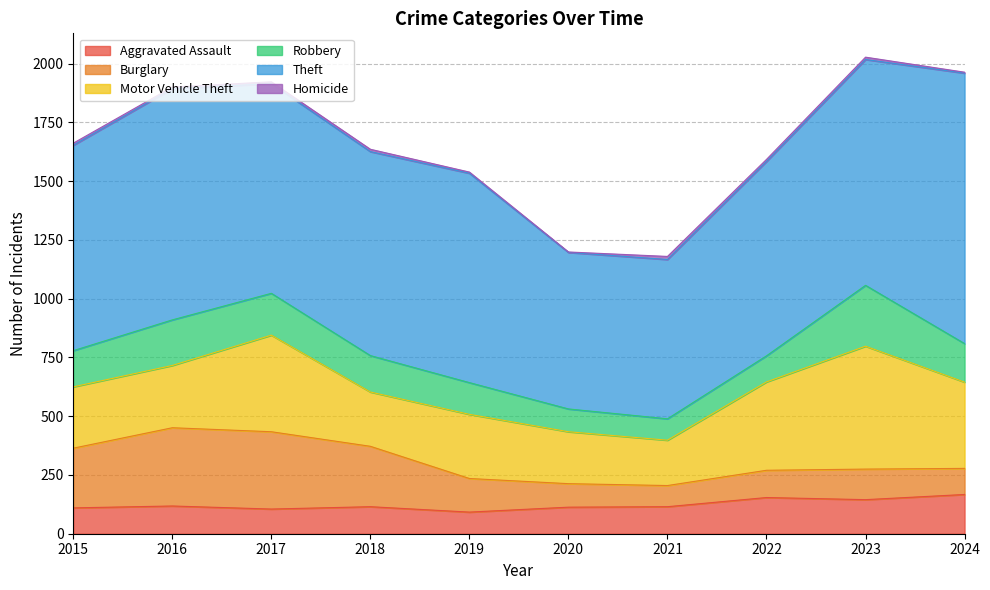

At which category is the sum across all series the highest?

2023